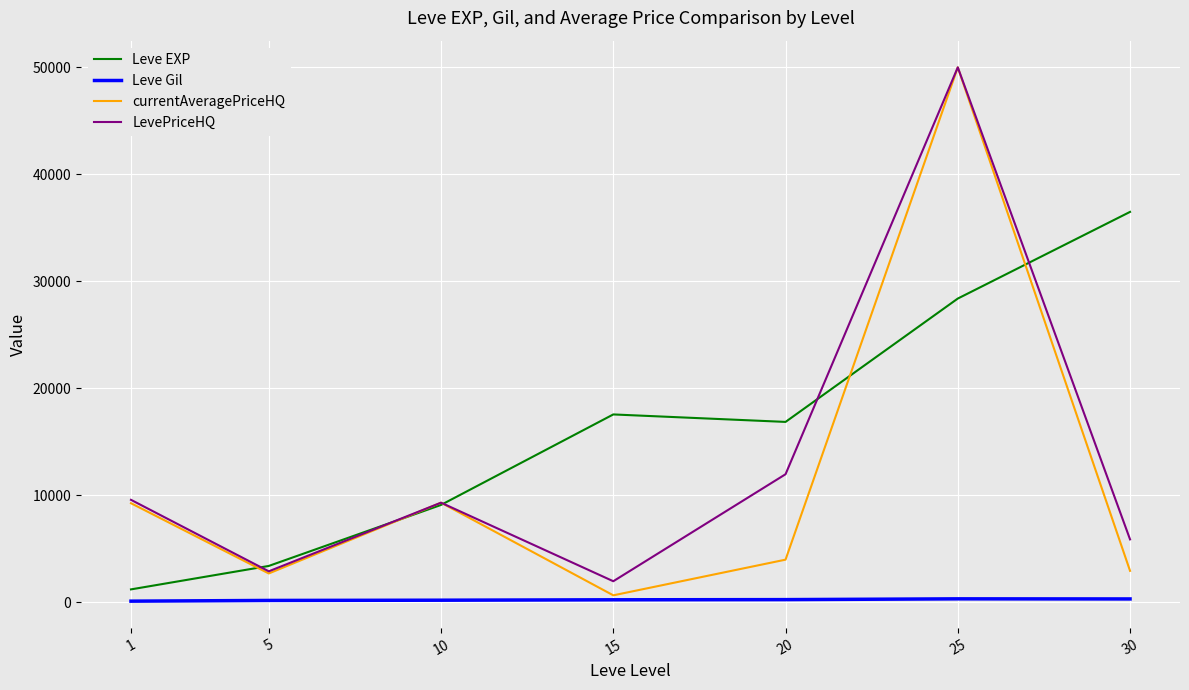

Which series has the largest total across all categories?

Leve EXP